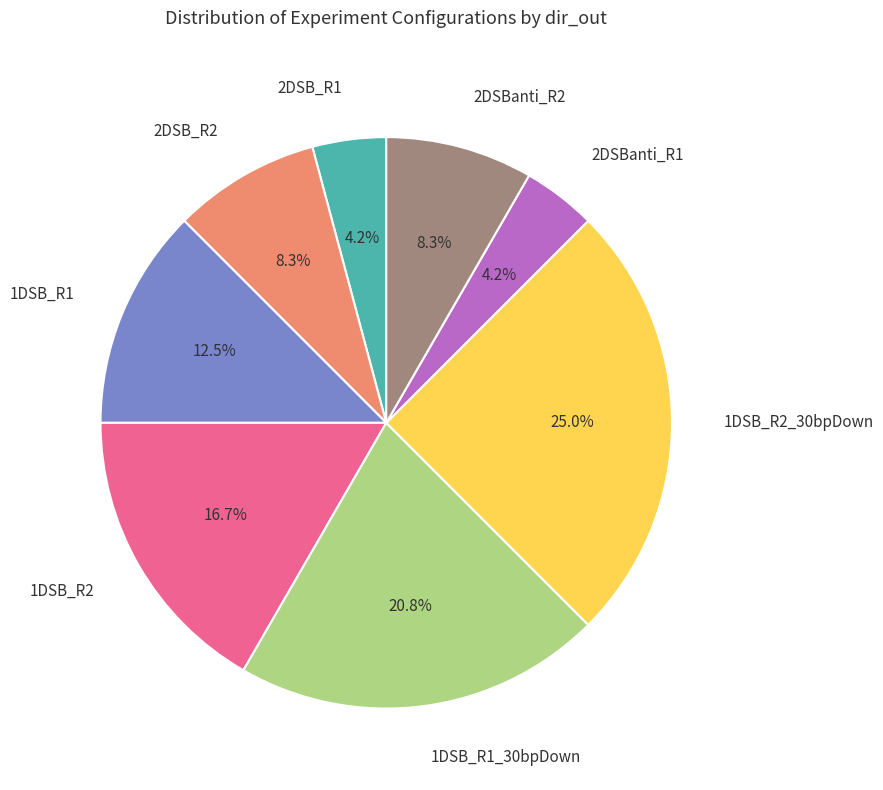

To the nearest percent, what is the combined percentage of 2DSB_R1 and 2DSBanti_R1?

8%